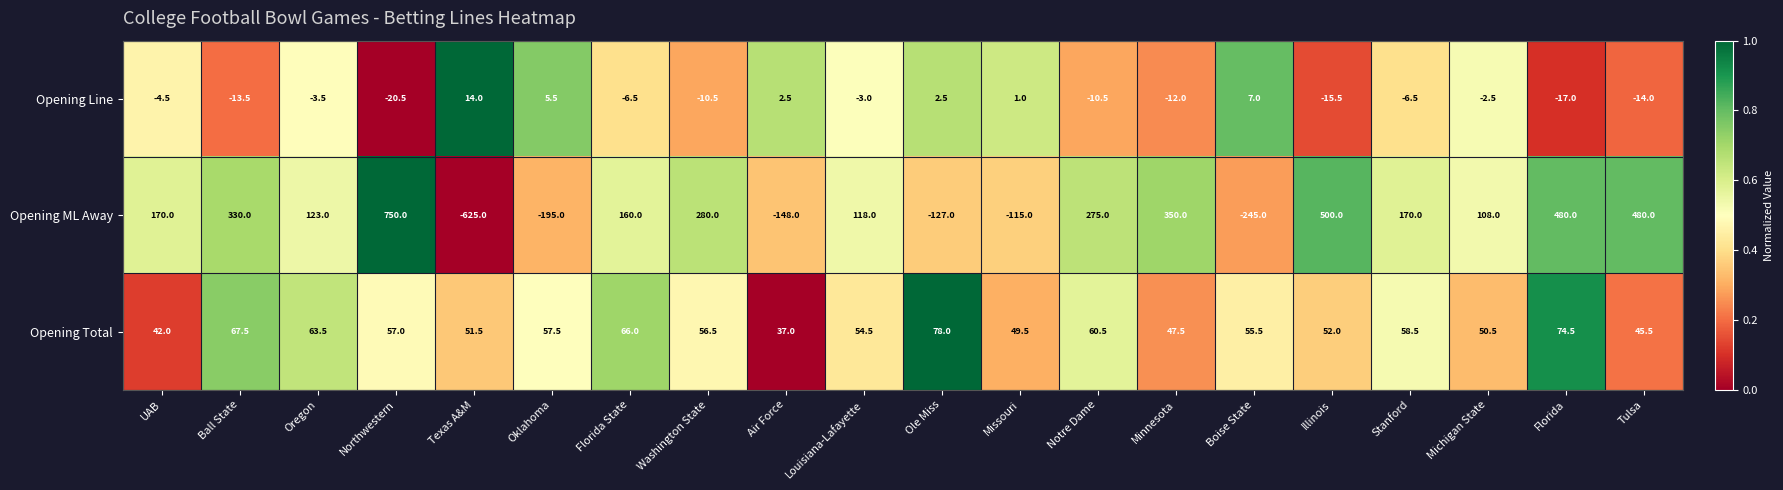

What is the difference between the maximum and second lowest values in the Opening Total series?

36.0